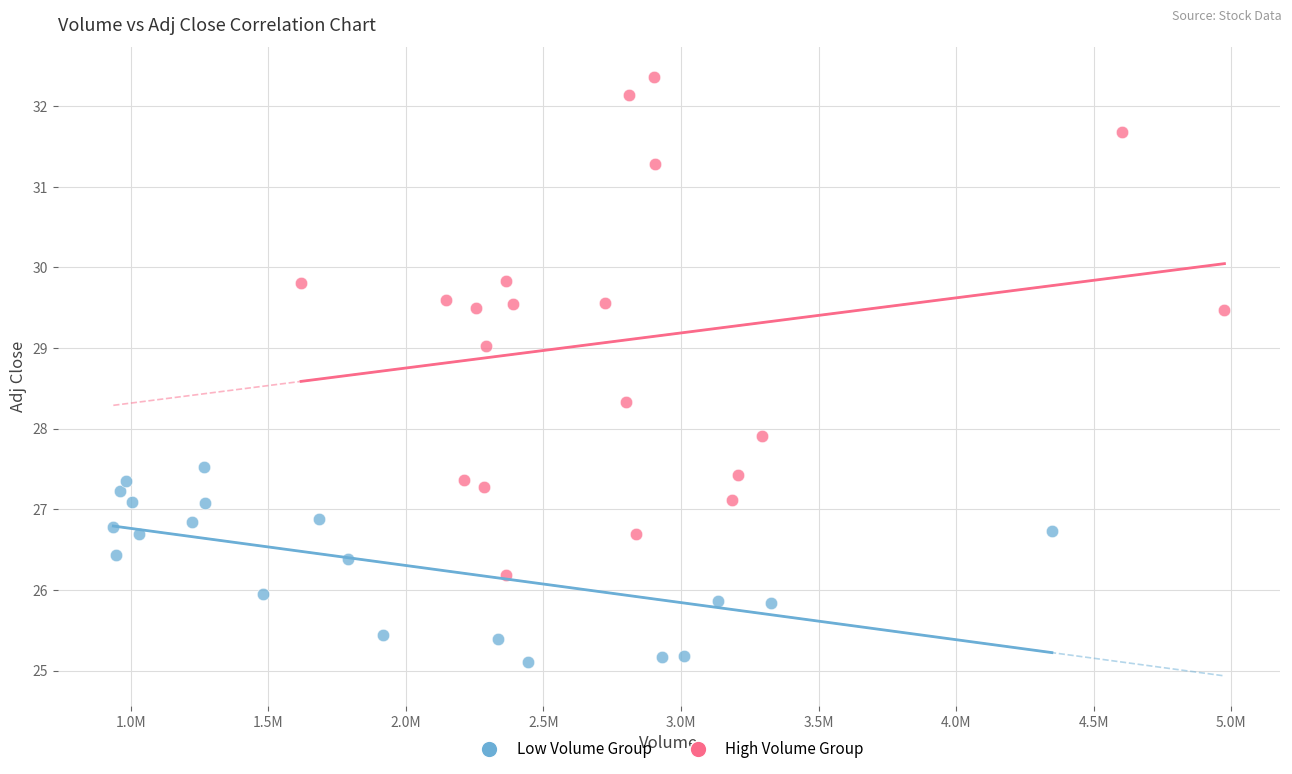

Which series contains the lowest Y value?

Low Volume Group